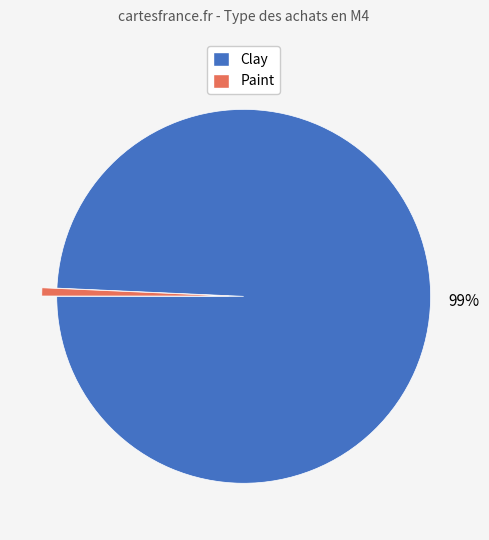

What is the smallest slice in the pie chart?

Paint